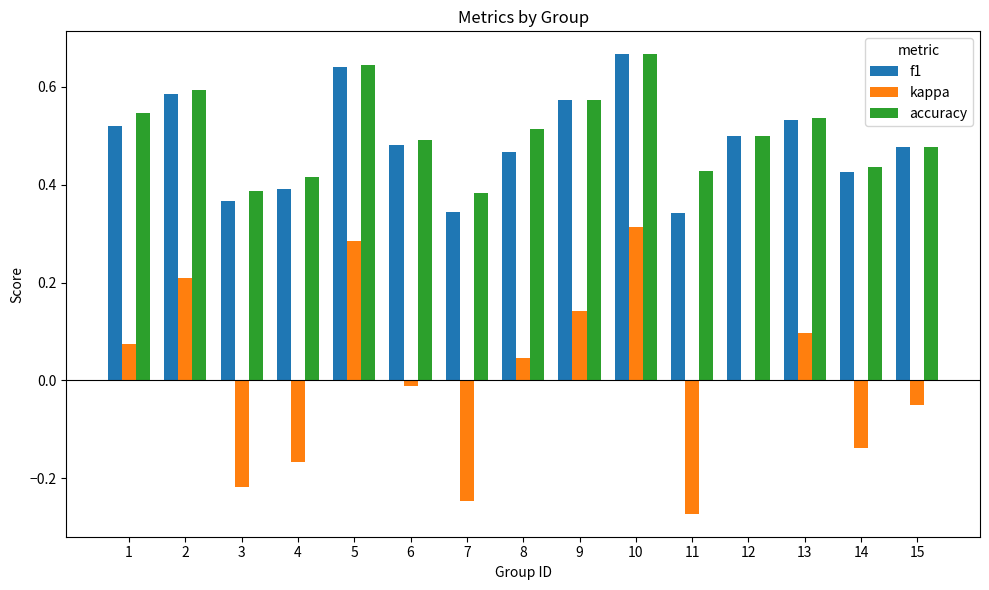

The value of kappa at 7 is -0.4. True or false?

False